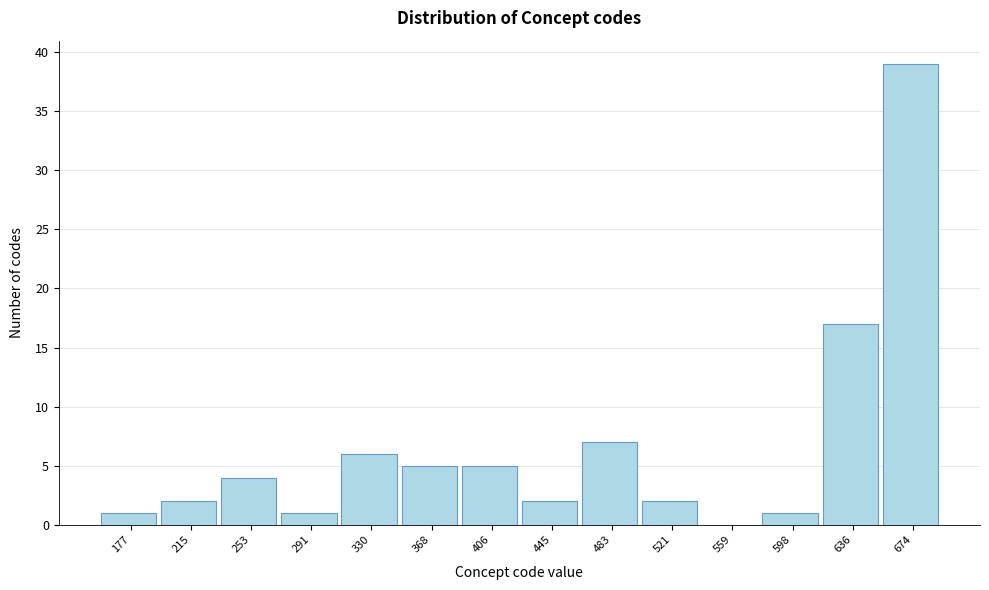

Reading left to right, what are all the values shown in this chart?

177=1	215=2	253=4	291=1	330=6	368=5	406=5	445=2	483=7	521=2	559=0	598=1	636=17	674=39